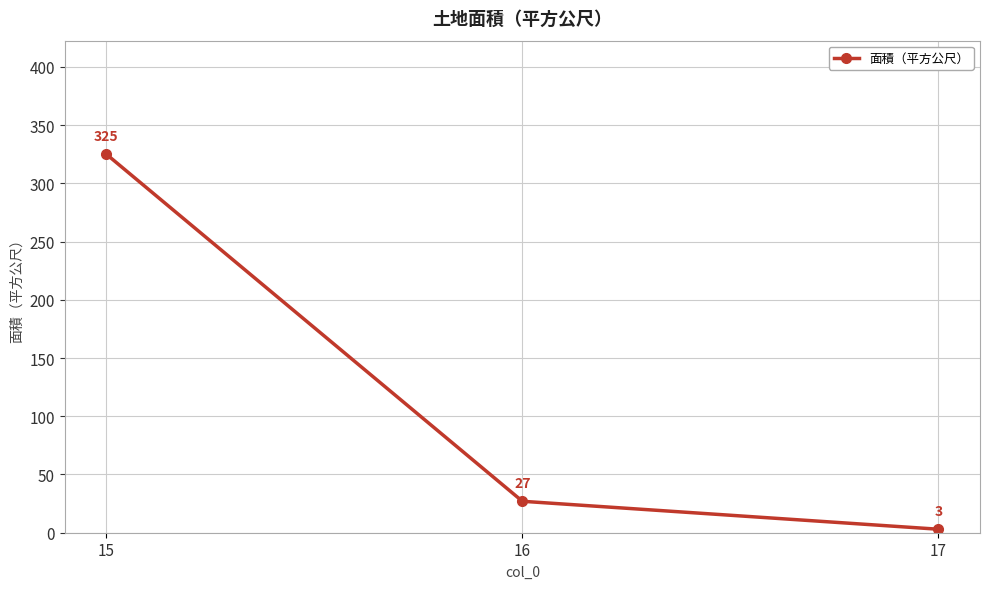

The value at 16 is 48. True or false?

False